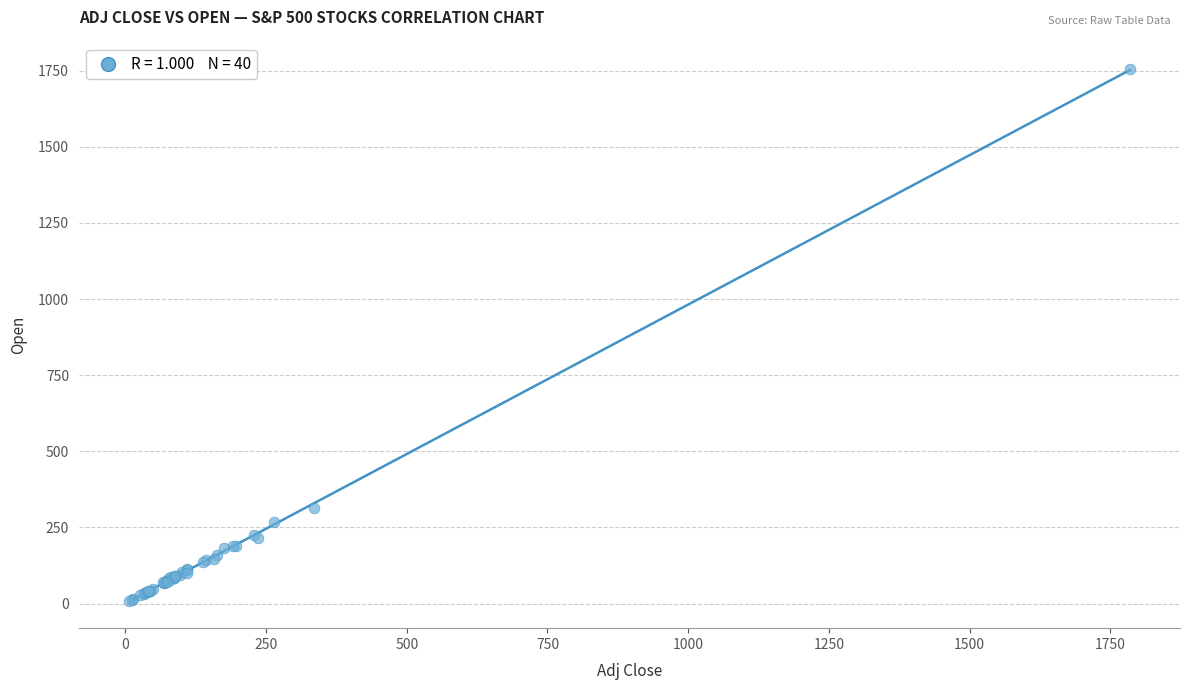

What Y value in the scatter plot is closest to 881?

312.9